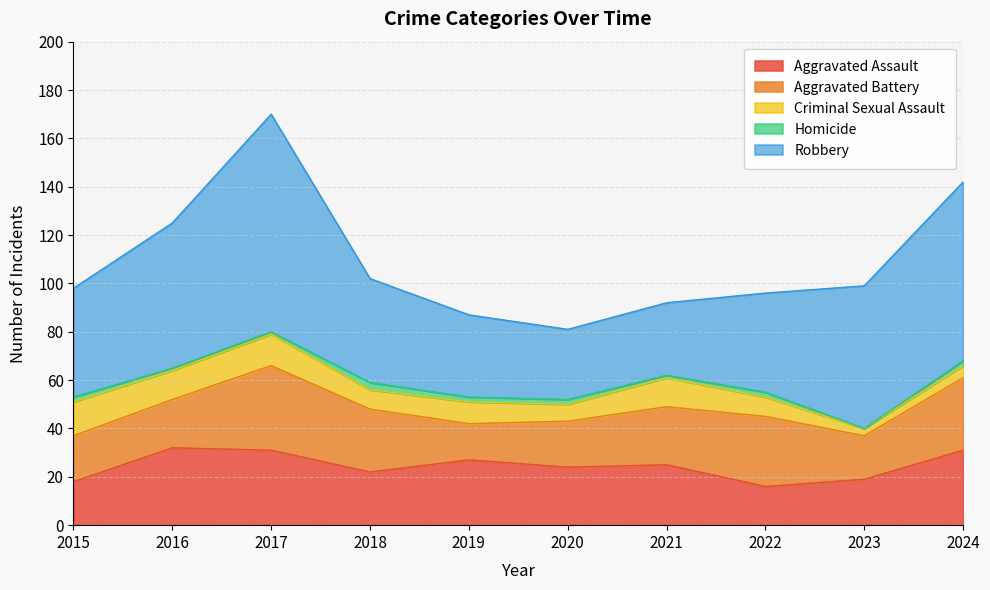

Where do Aggravated Battery and Aggravated Assault first cross each other?

2015 and 2016